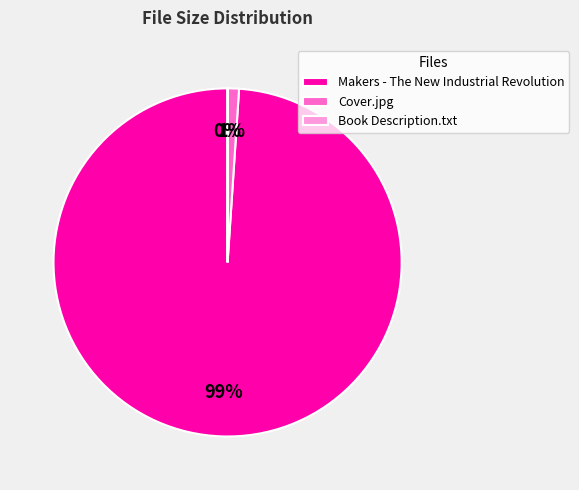

To the nearest percent, what is the average slice percentage?

33%